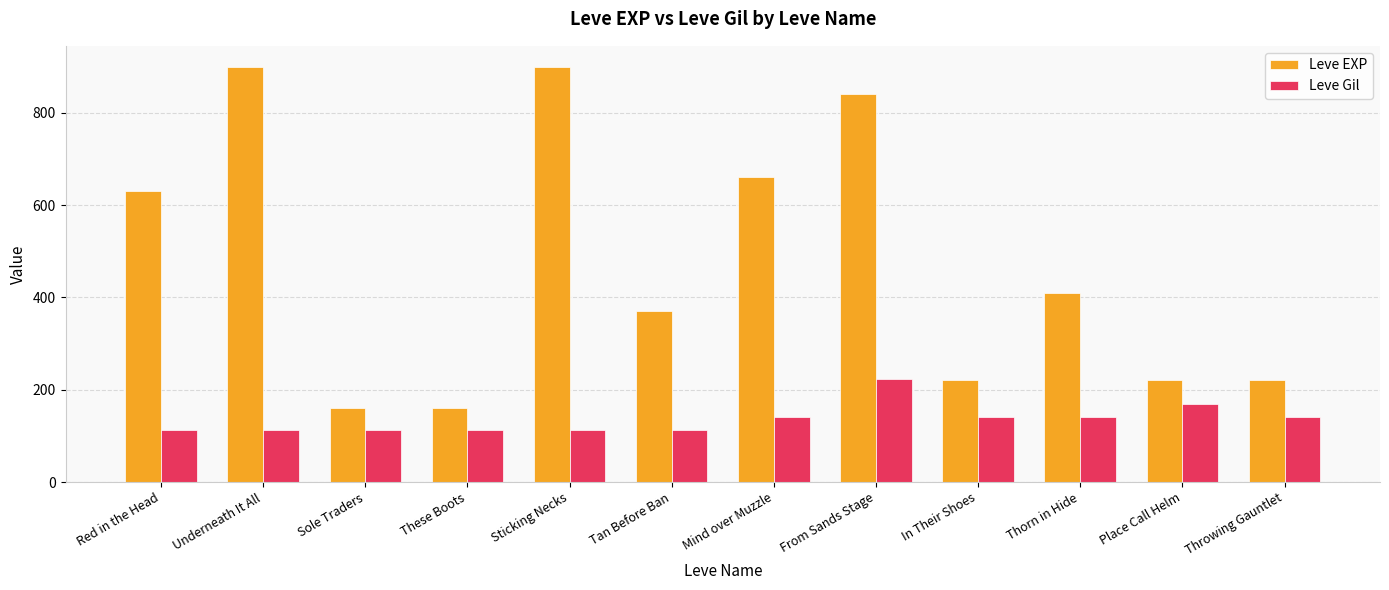

What is the sum of all Leve EXP values?

5690